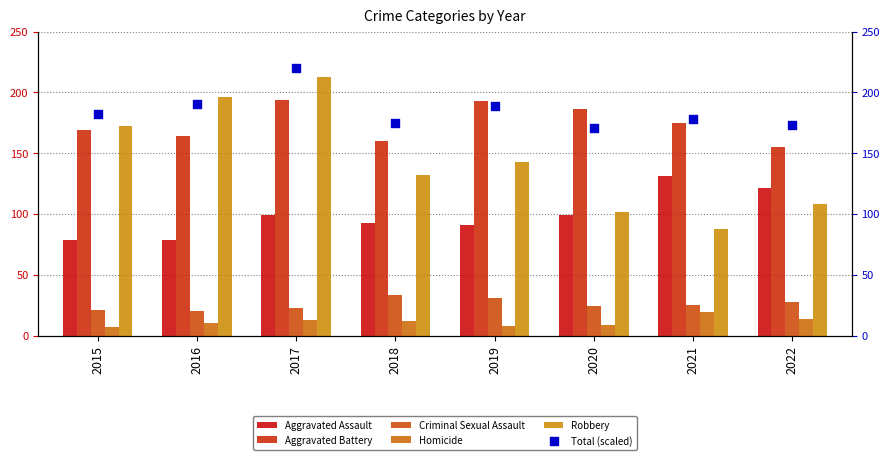

Is the value of Total (scaled) at 2018 greater than the value of Robbery at 2016?

No